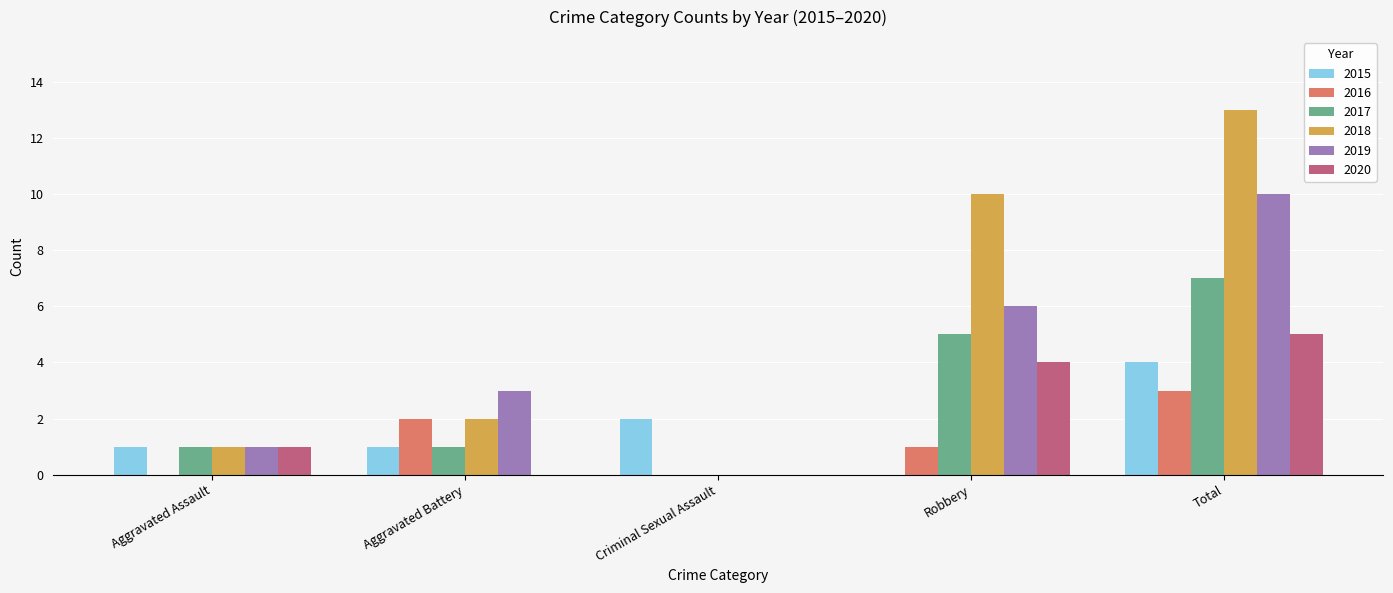

Between Criminal Sexual Assault and Total, which series saw the biggest shift?

2018